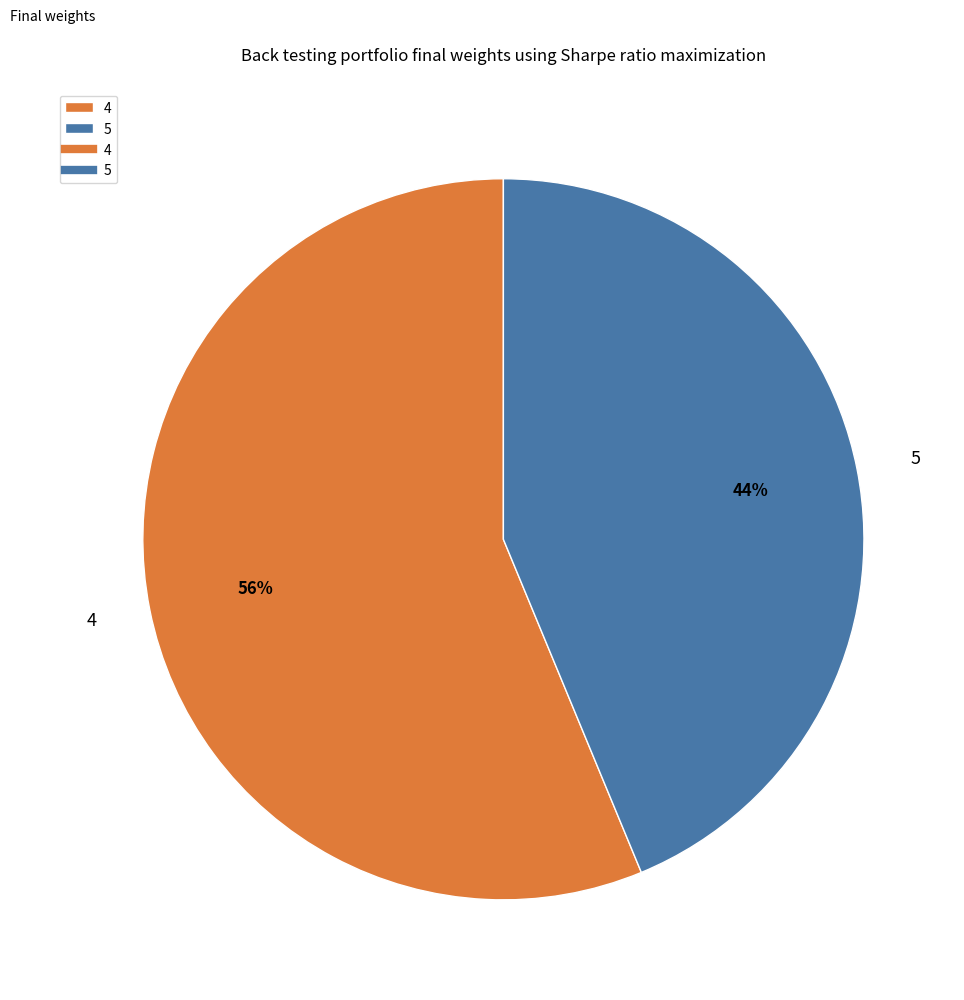

What is the ratio of the value at 5 to the value at 4?

0.8